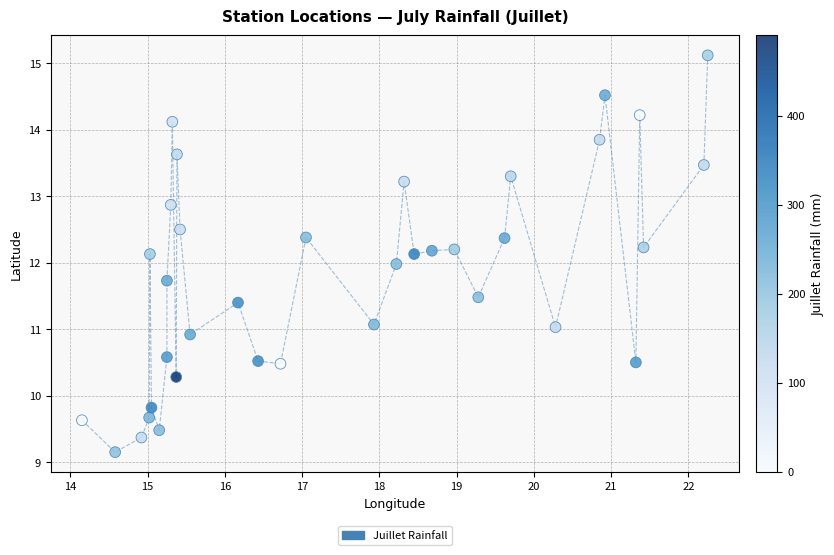

What is the range of X values (max minus min)?

8.1